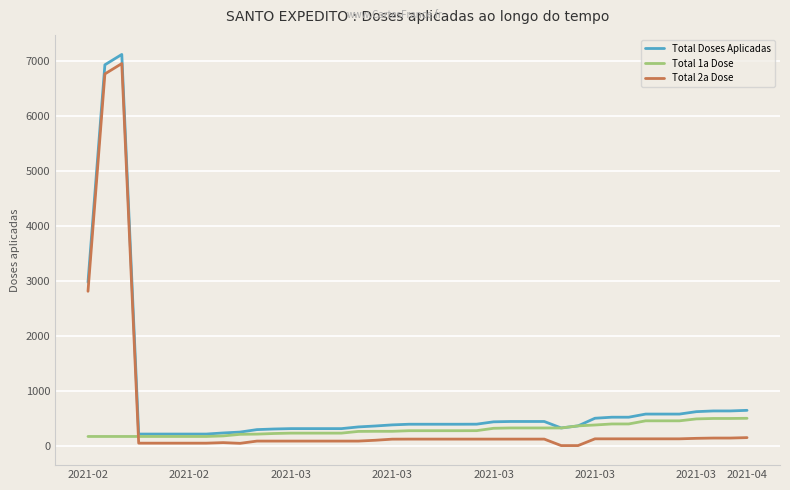

True or false: Total 2a Dose and Total Doses Aplicadas cross at least once.

False